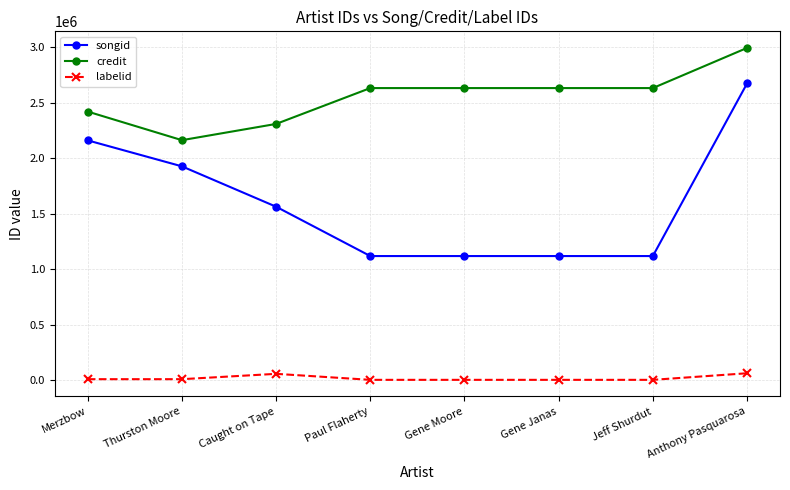

True or false: credit has a value of 724587 at Caught on Tape.

False